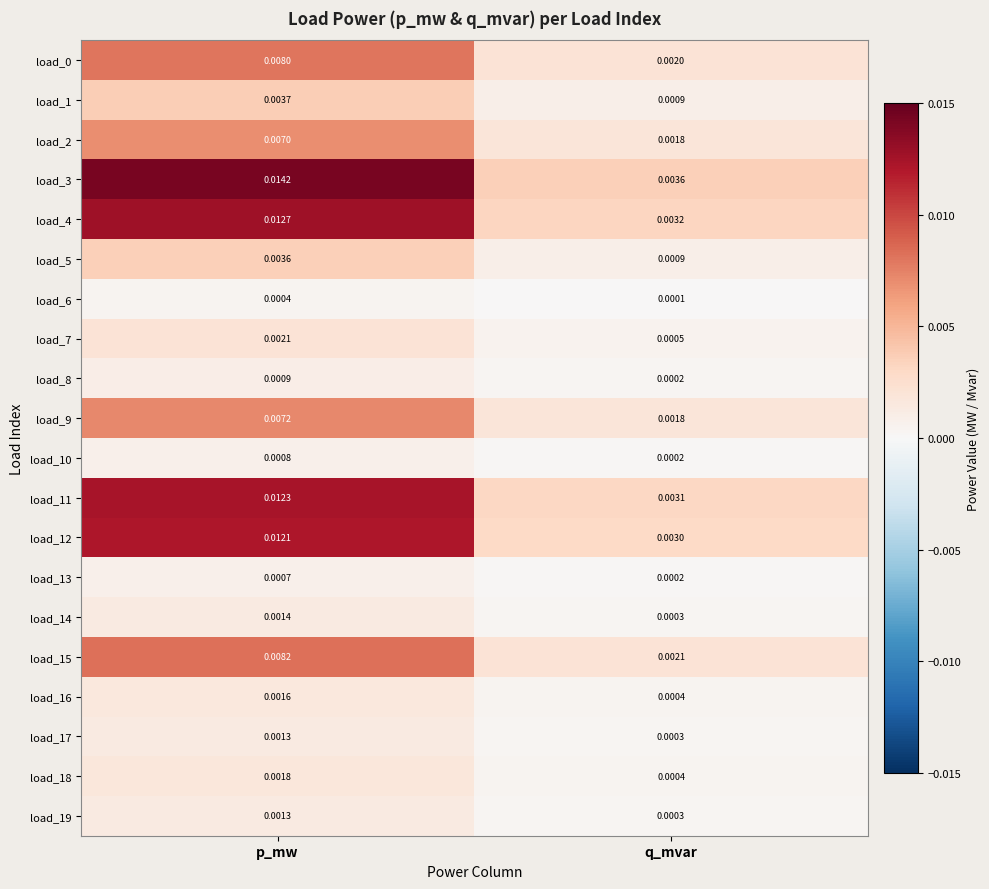

At which category does the chart reach its minimum across all series?

q_mvar